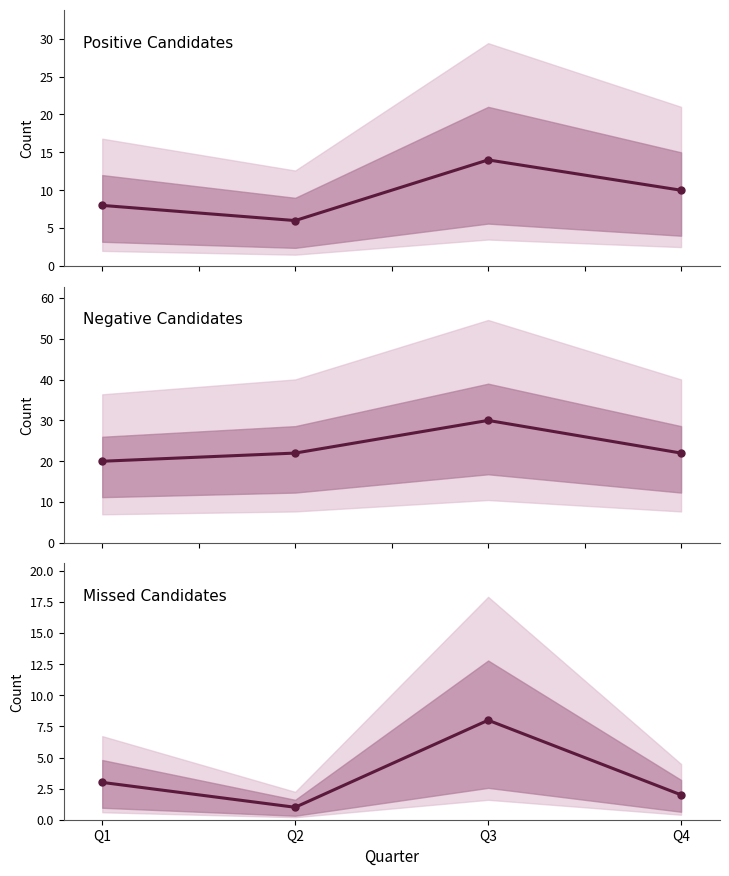

List the series in order of their peak value, highest first.

Negative Candidates, Positive Candidates, Missed Candidates